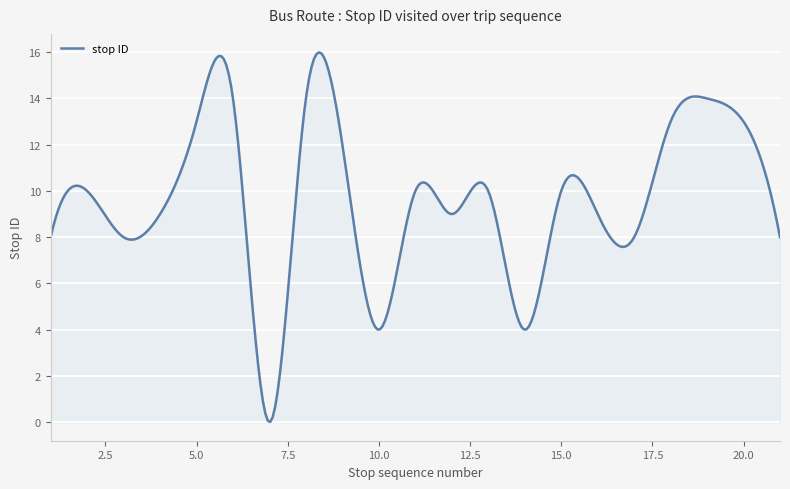

True or false: the data has more than 0 interior local peaks.

True